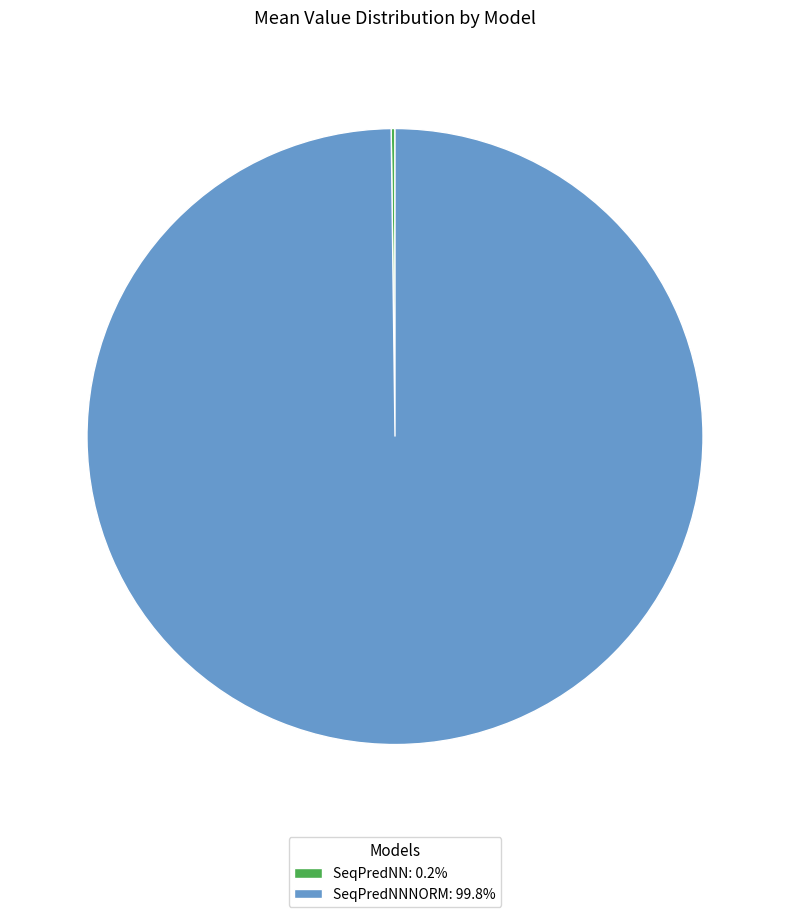

Does any single category account for the majority?

Yes